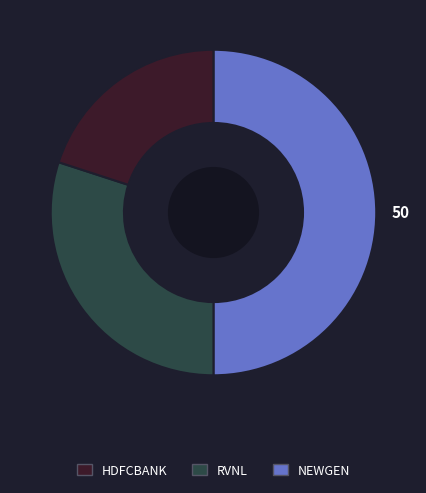

Count the number of slices in the pie.

3